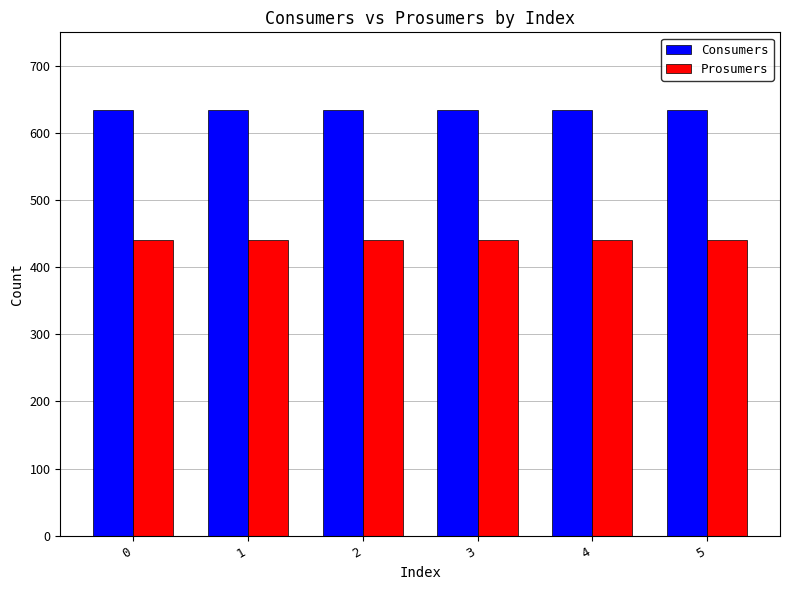

Does the chart contain stacked bars?

No